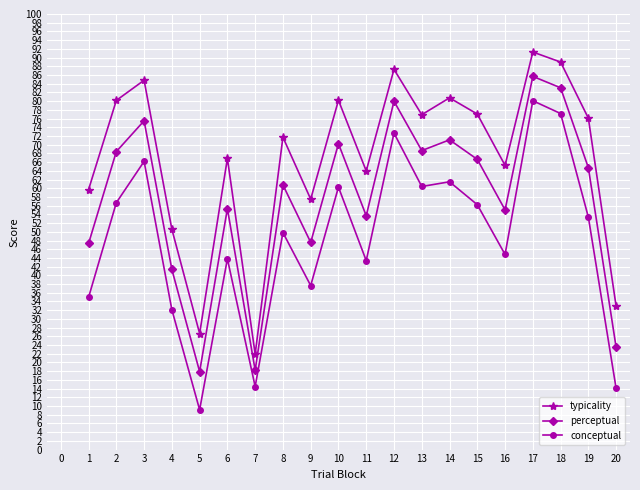

True or false: typicality has more than 1 points higher than both neighbors.

True